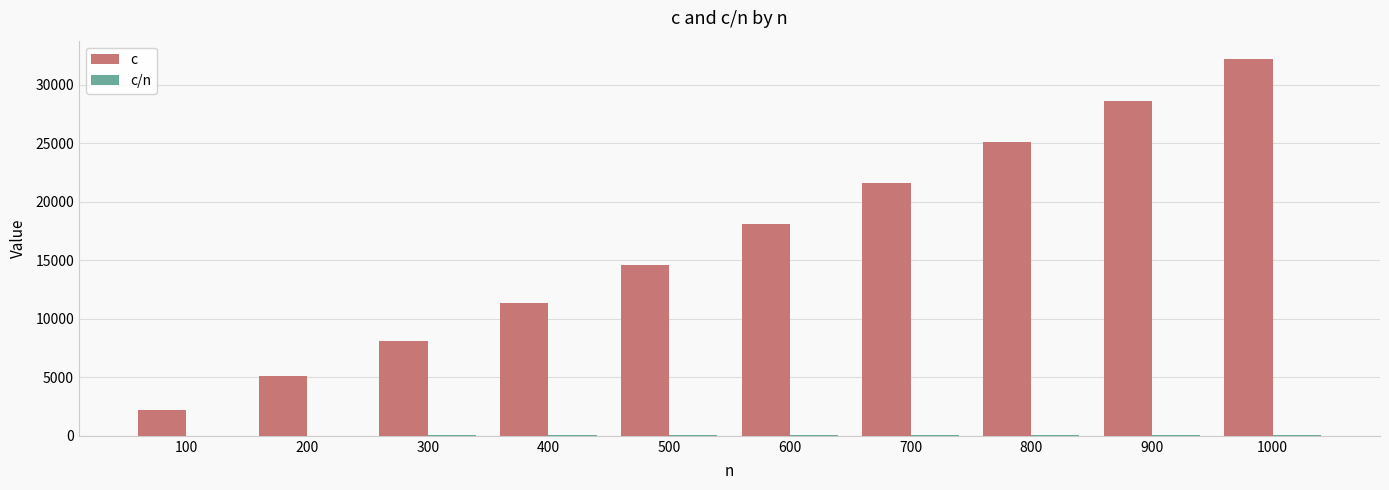

Which series changed the most between 400 and 800?

c